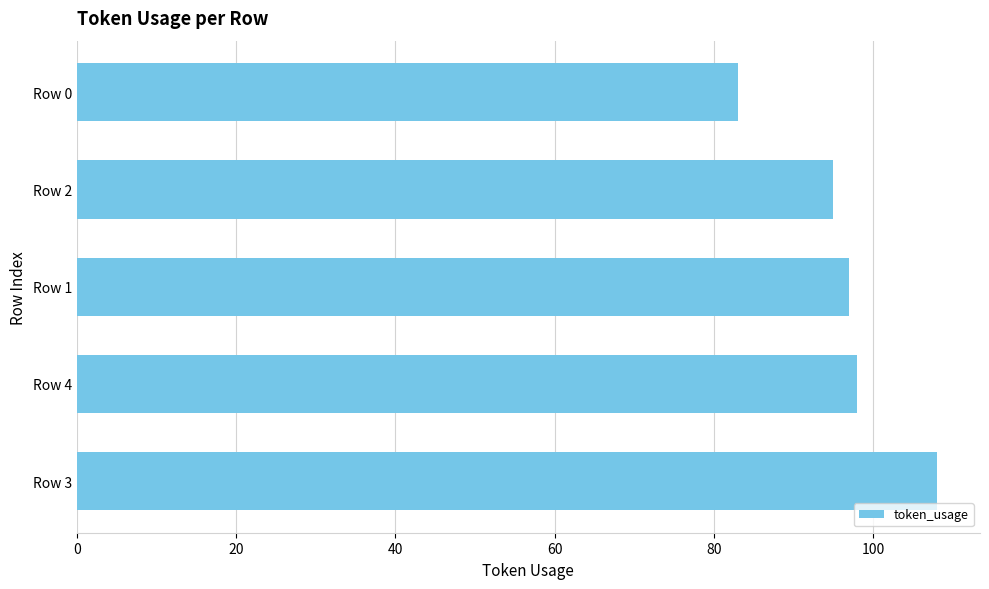

What is the average value?

96